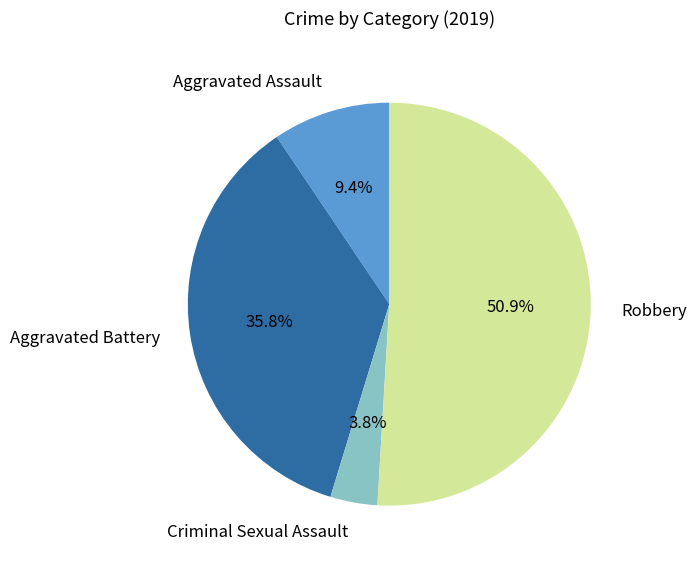

Combined, do Aggravated Assault and Robbery account for over 50%?

Yes